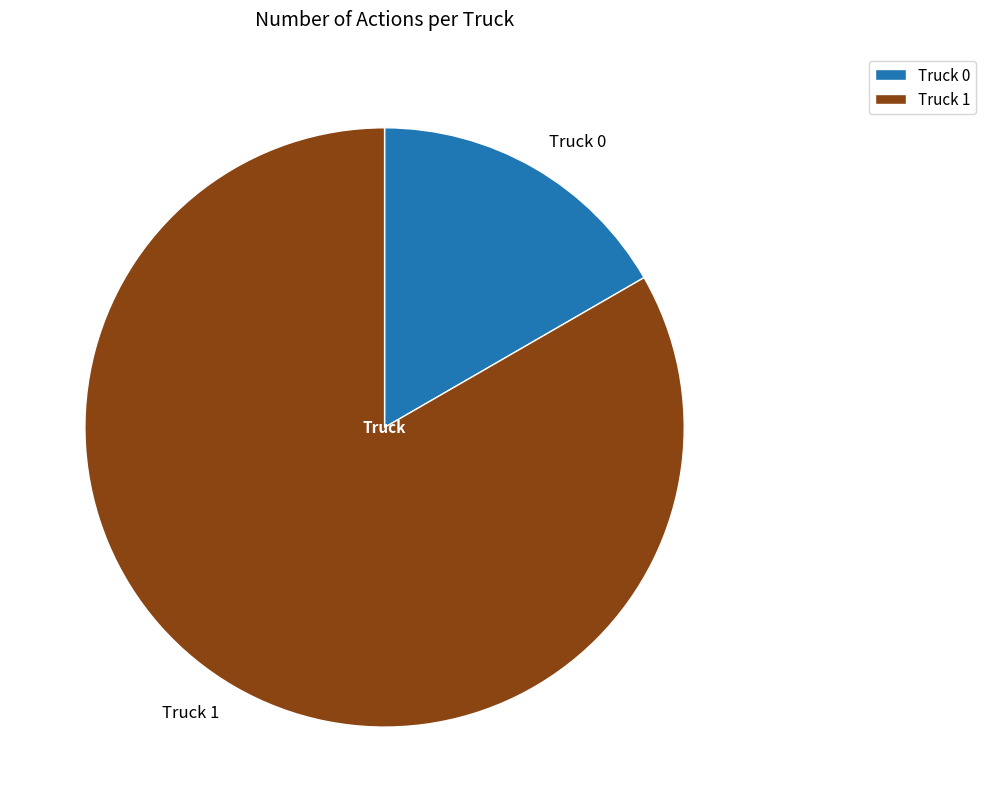

What is the smallest slice in the pie chart?

Truck 0